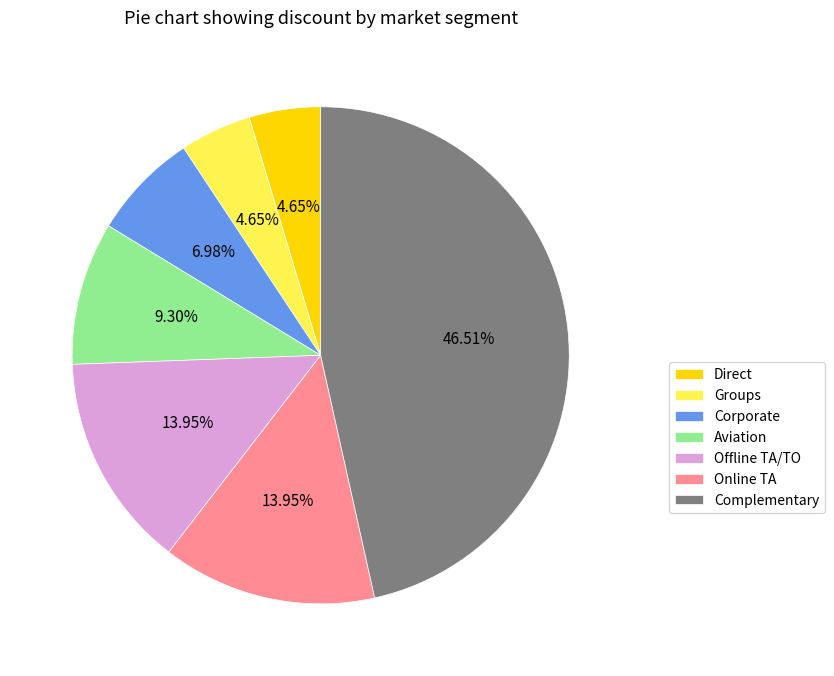

Is the sum of Corporate and Aviation greater than half?

No